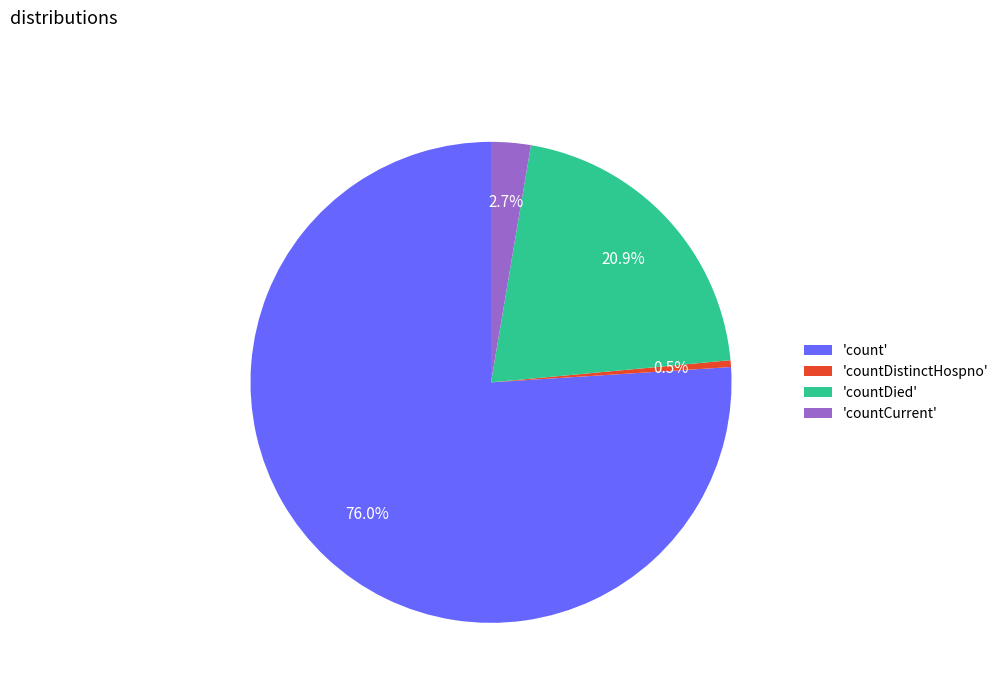

Is the sum of 'countDistinctHospno' and 'countDied' greater than half?

No